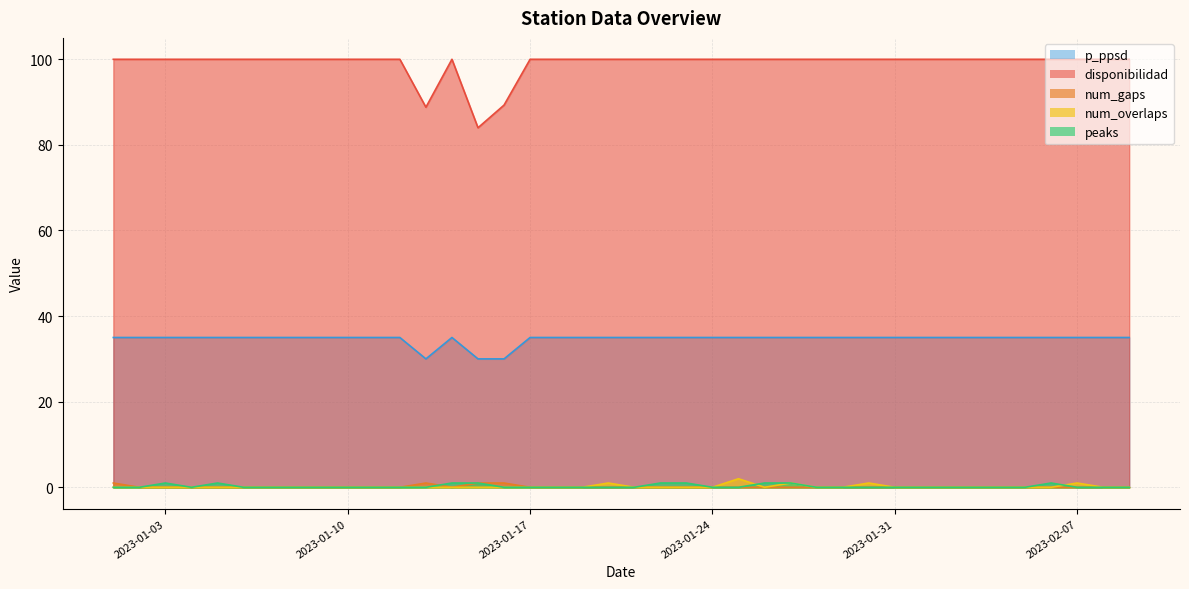

How many num_overlaps values are between 0 and 1?

39